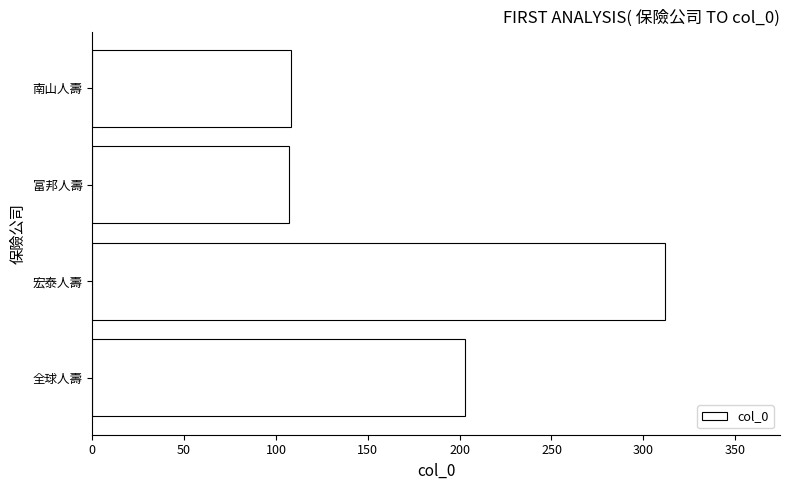

Does the chart contain stacked bars?

No